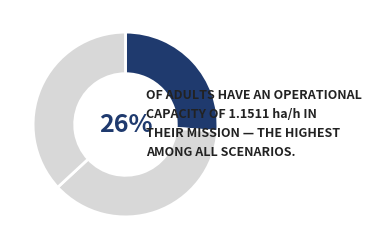

Rank the categories by value from highest to lowest.

1, 2, 0